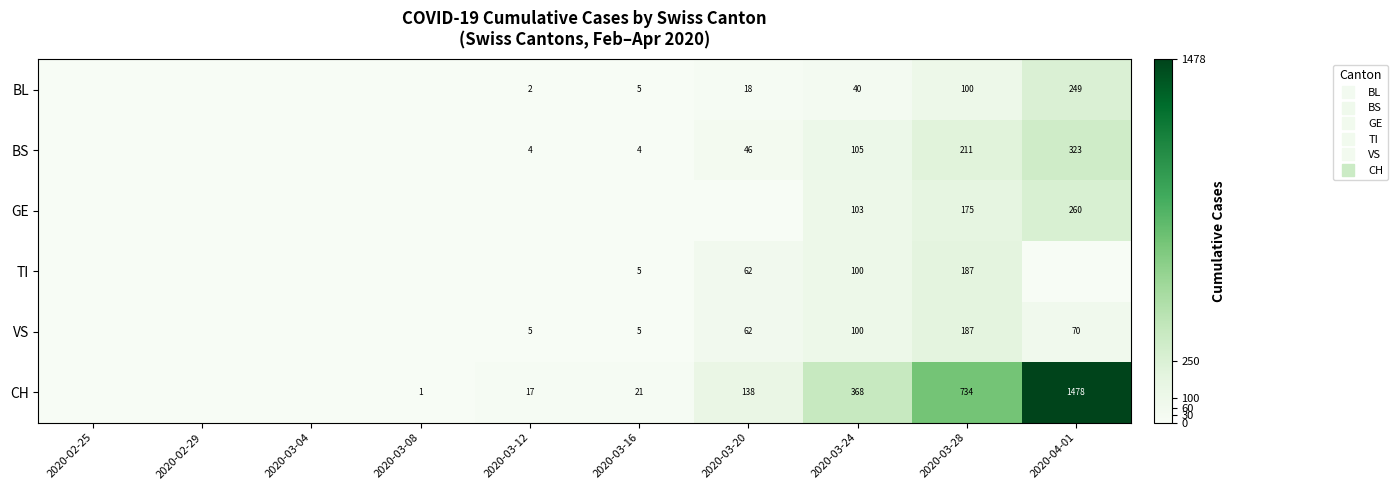

What is the sum of the CH values at 2020-02-25 and 2020-03-20?

138